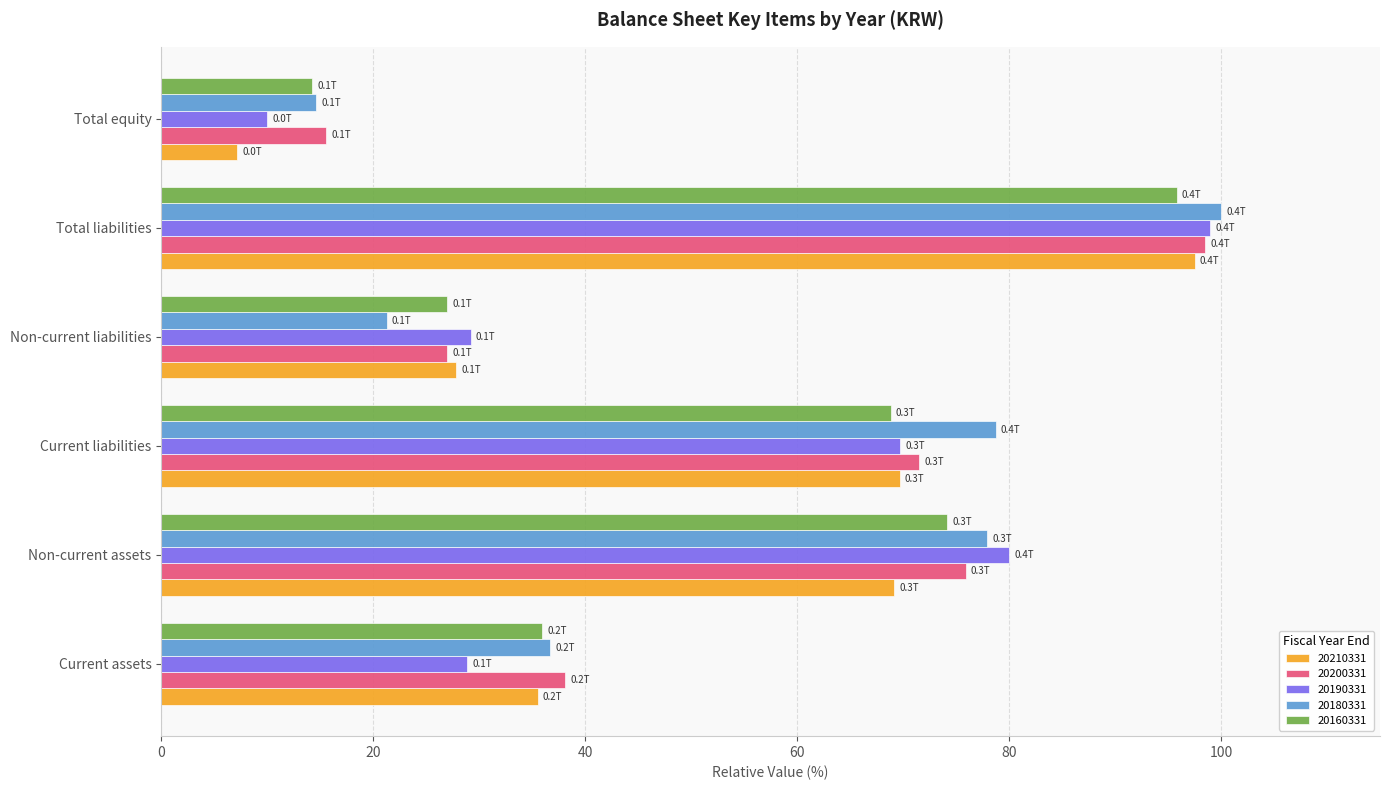

True or false: 20190331 has a value of 28.9 at Current assets.

True